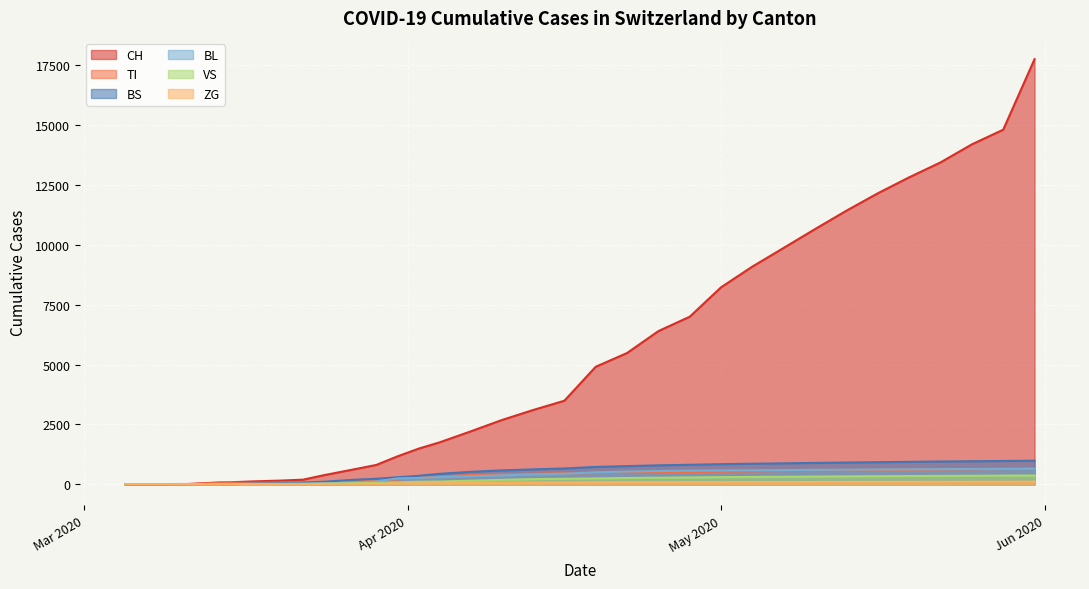

True or false: ZG and CH intersect in this chart.

False